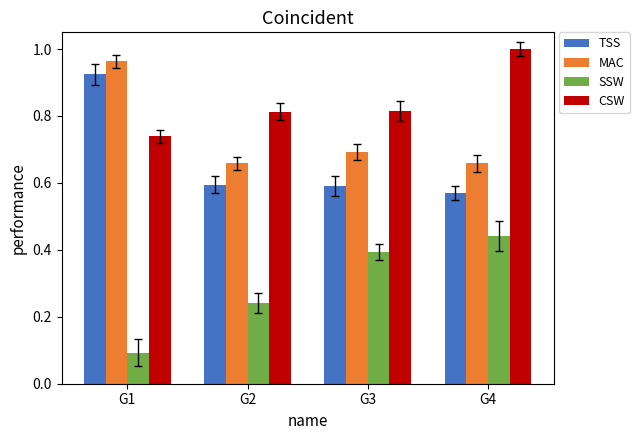

At how many categories does at least one series exceed 0?

4